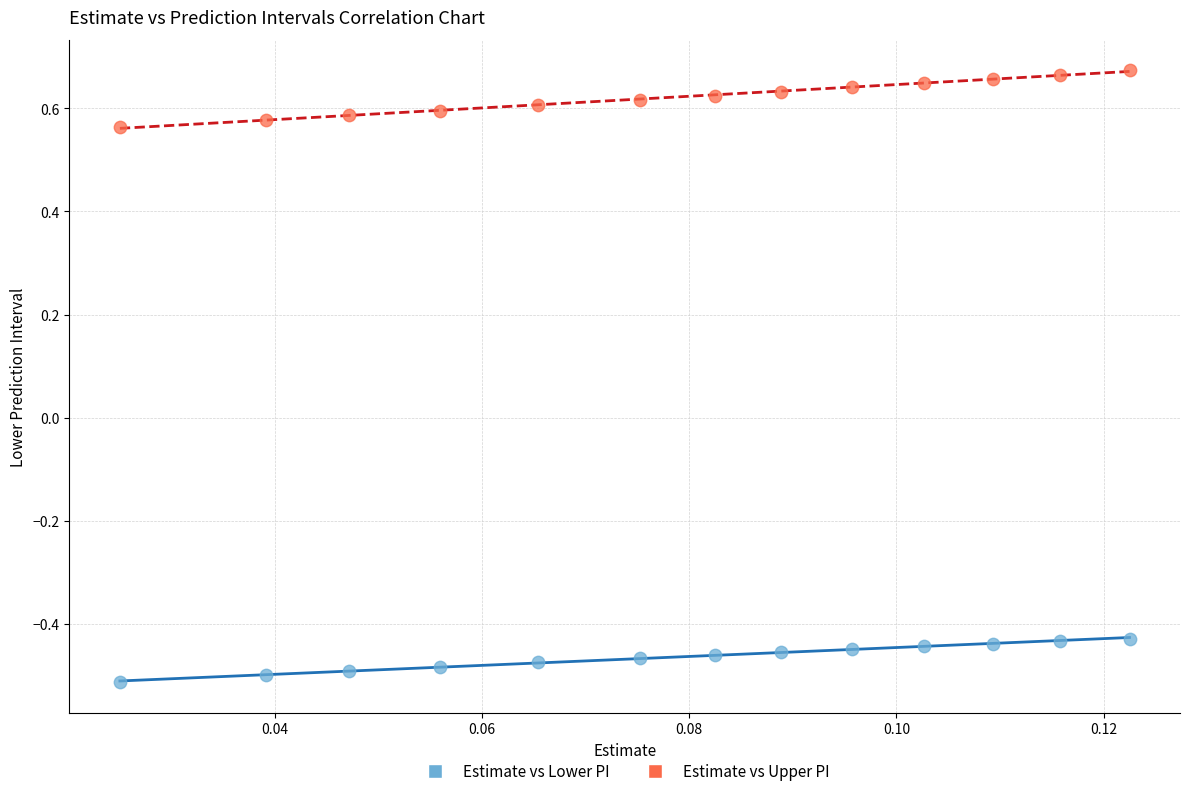

What are all the series names shown in the legend?

Estimate vs Lower PI, Estimate vs Upper PI